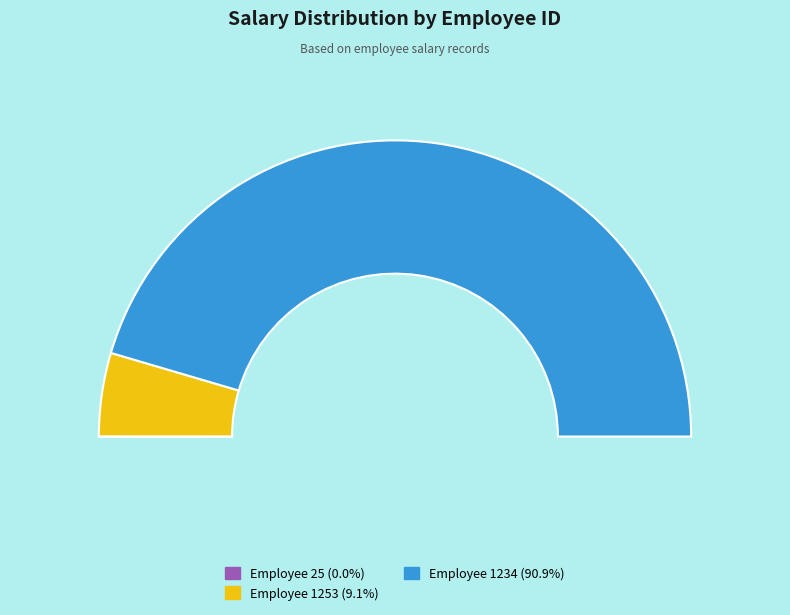

Rank the categories by value from lowest to highest.

25, 1253, 1234